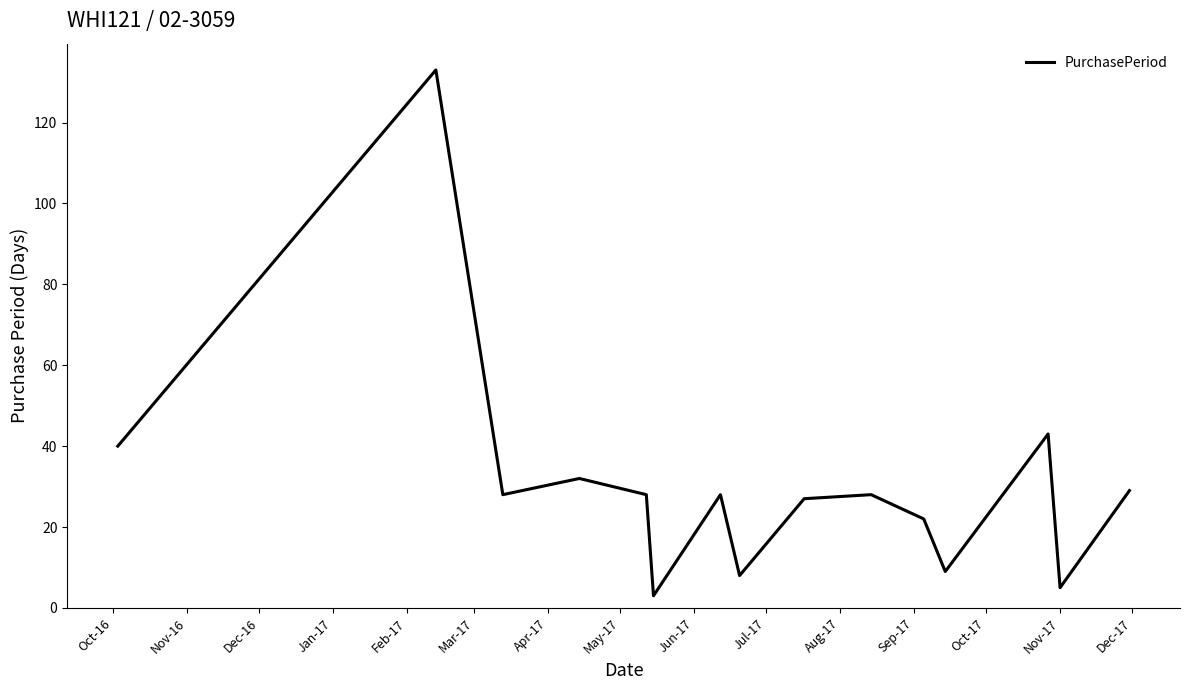

What is the greatest value displayed?

133